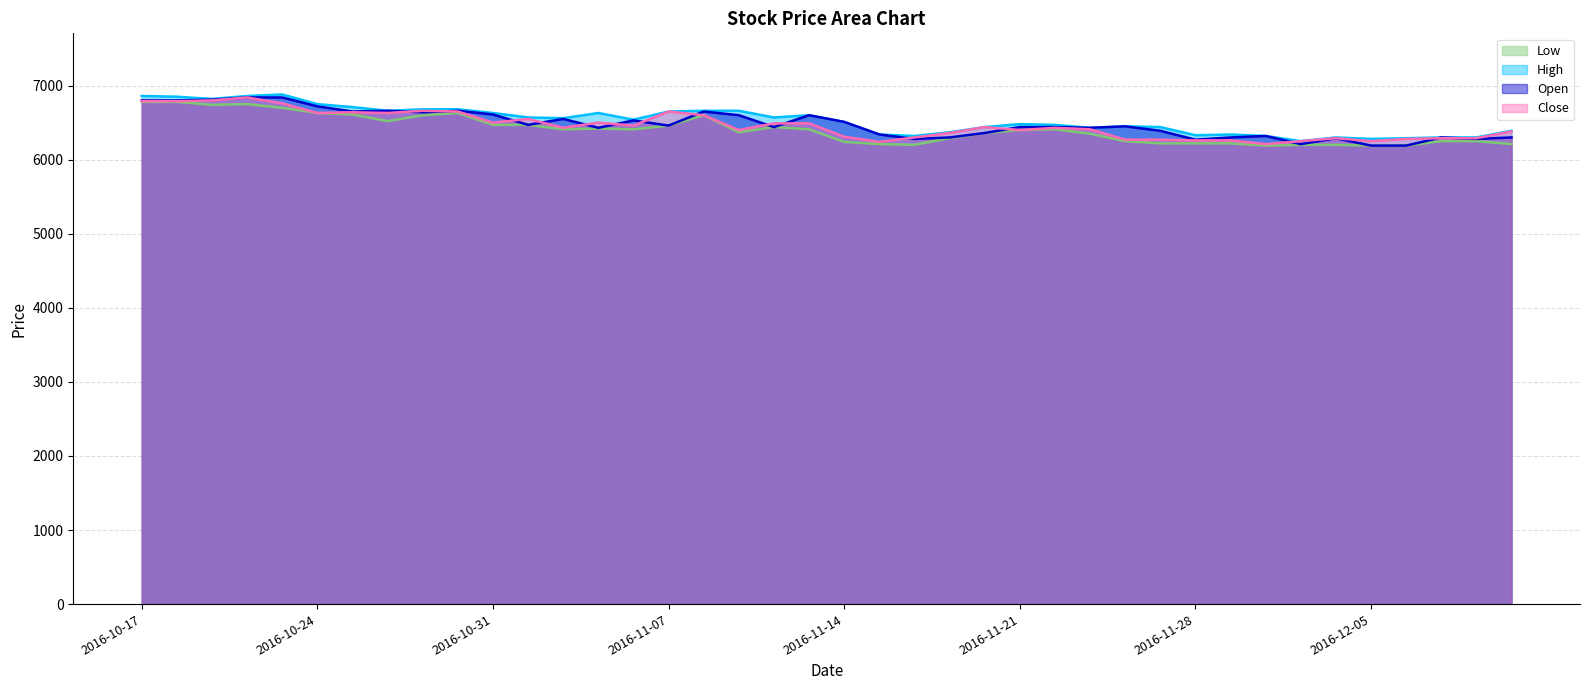

What is the label of the 17th point from the left?

2016-11-08